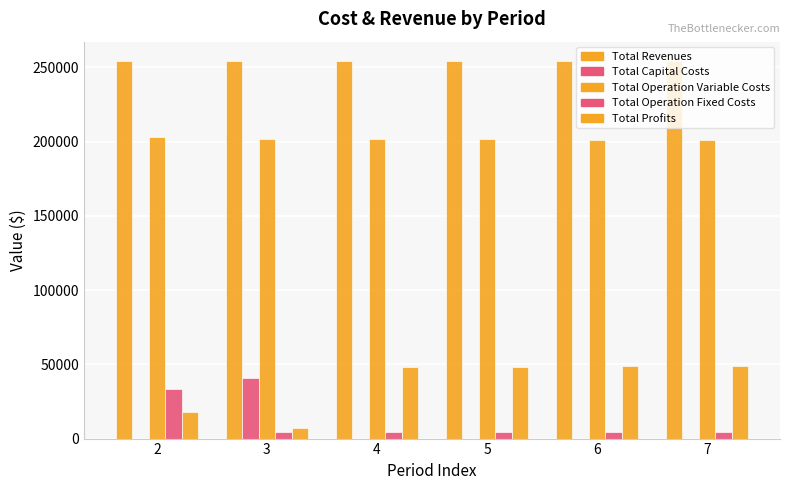

Reading left to right, extract all data points from this chart.

Total Revenues: 2=254486.4	3=253994.3	4=253994.3	5=253994.3	6=253994.3	7=253994.3
Total Capital Costs: 2=0.0	3=40800.0	4=0.0	5=0.0	6=0.0	7=0.0
Total Operation Variable Costs: 2=202713.4	3=202019.4	4=201717.0	5=201414.1	6=201110.8	7=200807.0
Total Operation Fixed Costs: 2=33627.6	3=4287.5	4=4287.5	5=4287.5	6=4287.5	7=4287.5
Total Profits: 2=18145.3	3=6887.3	4=47989.8	5=48292.7	6=48596.0	7=48899.7